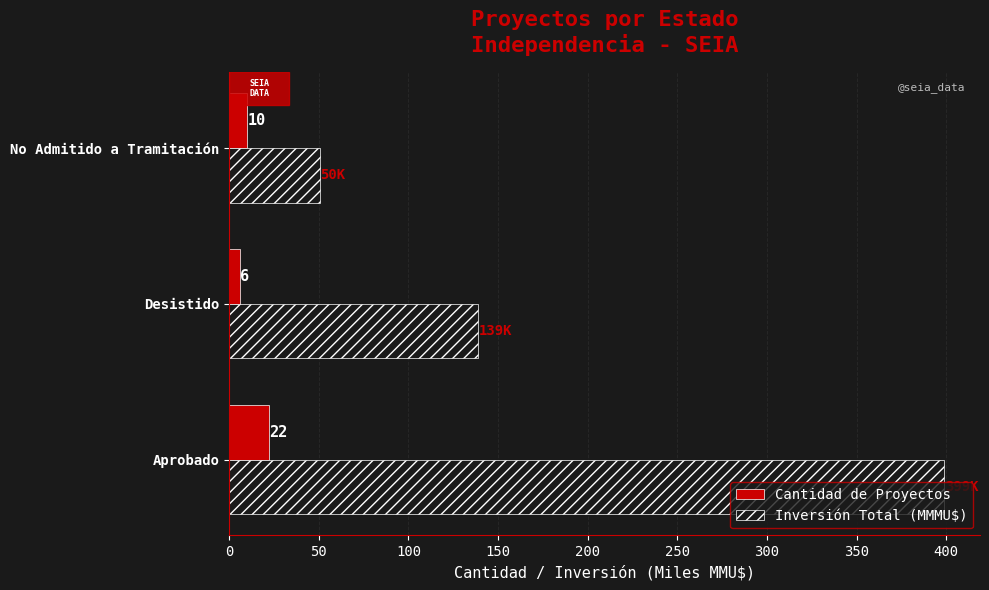

List the labels in order of Cantidad de Proyectos value, smallest first.

Desistido, No Admitido a Tramitación, Aprobado